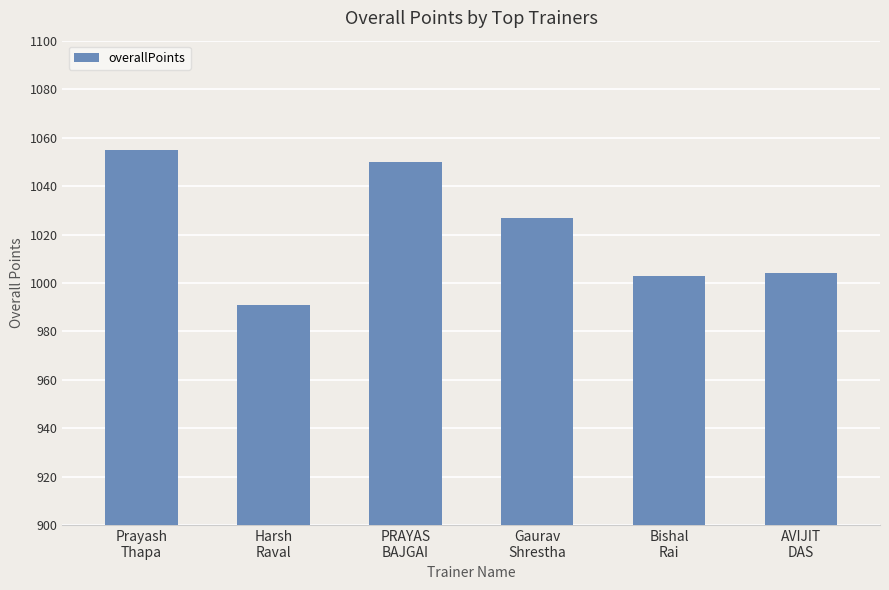

What is the average value?

1022